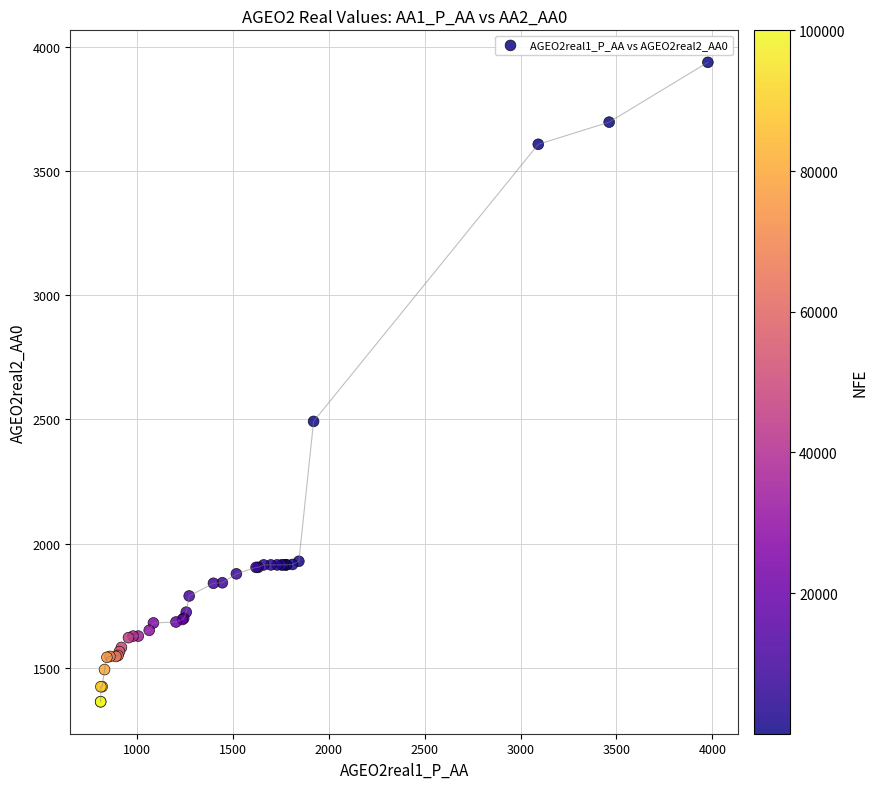

What Y value in the scatter plot is closest to 2650?

2492.2